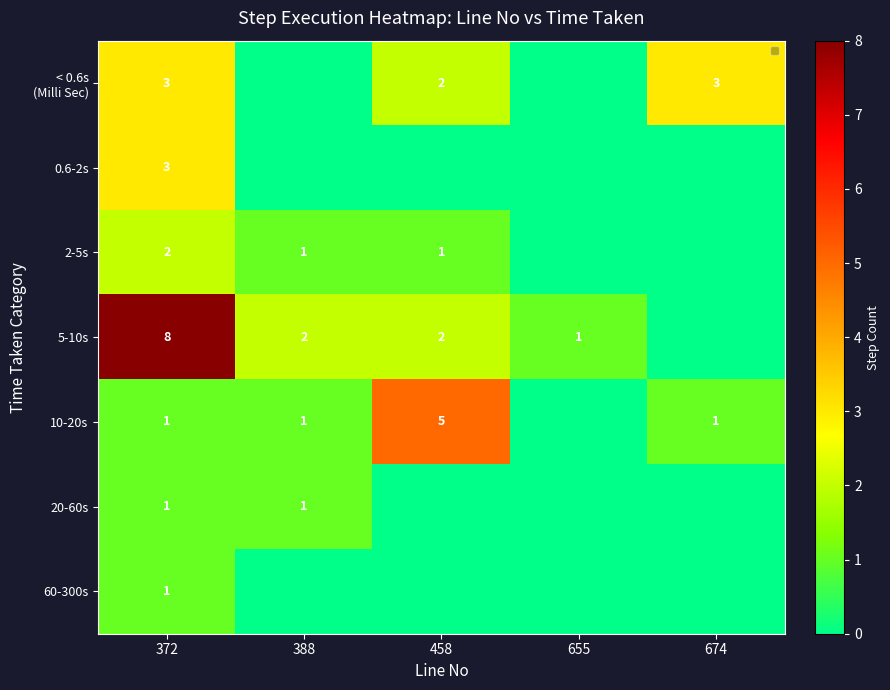

Which label corresponds to the smallest value in the chart?

388